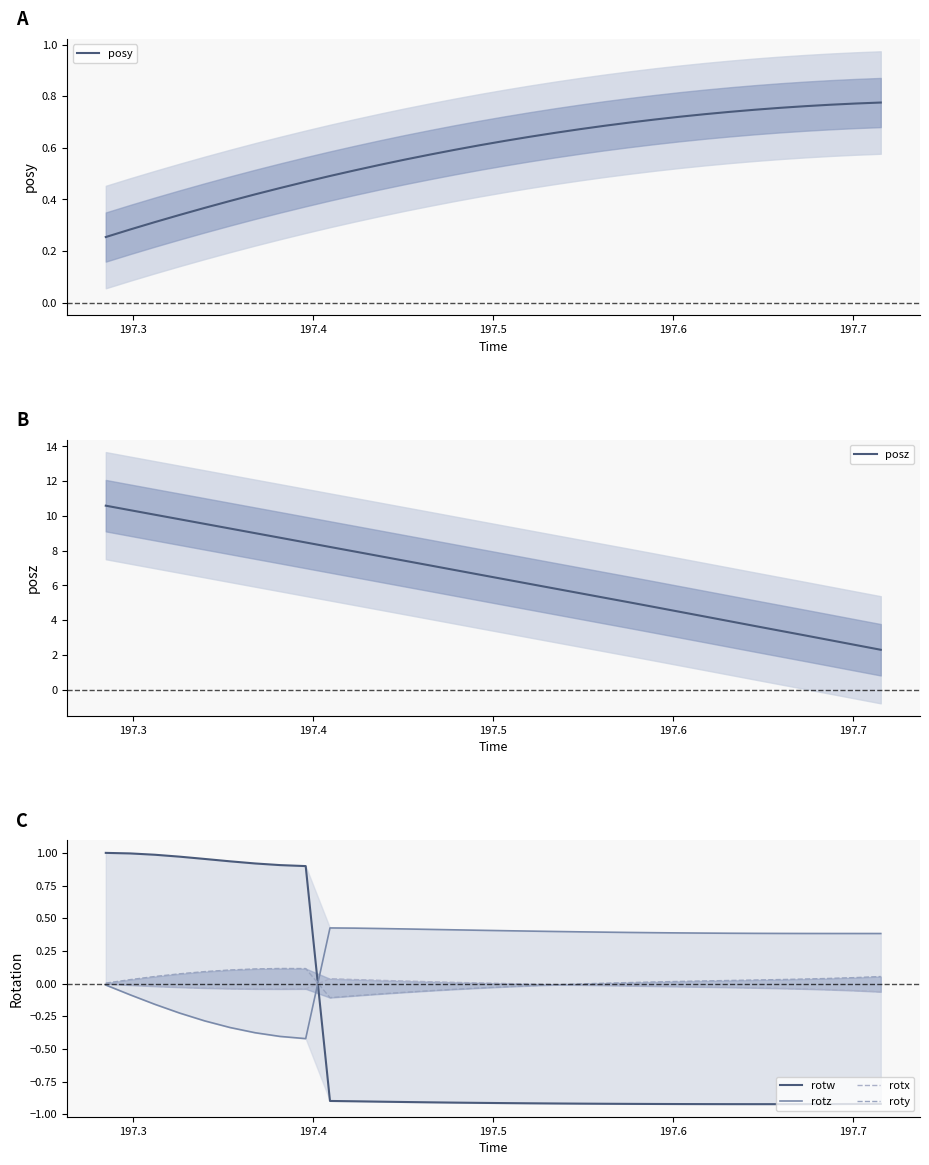

What is the minimum value for posz?

2.3